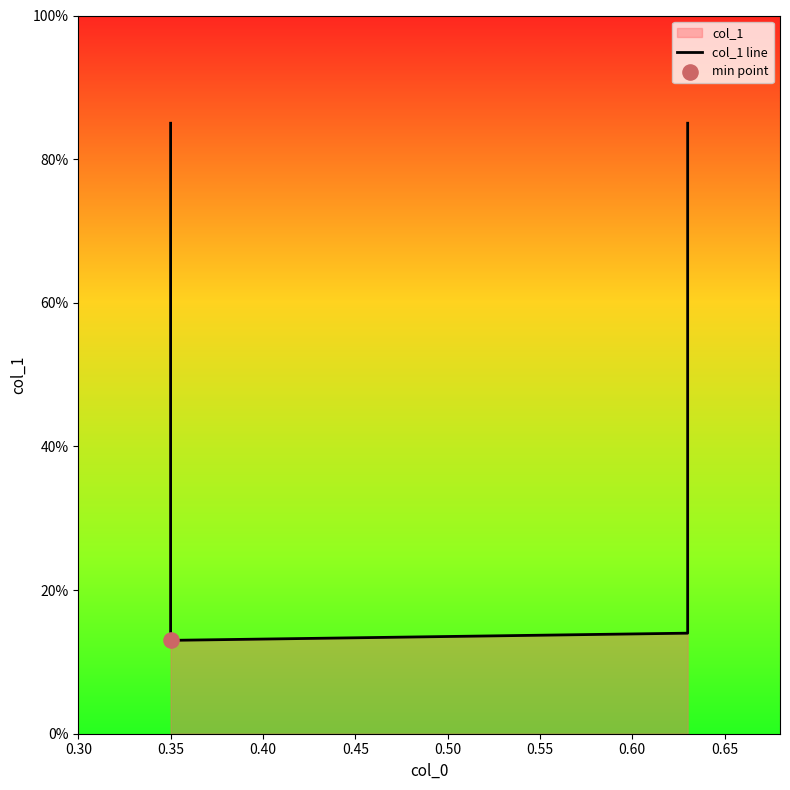

Between 0.30 and 0.45, which is larger?

0.30